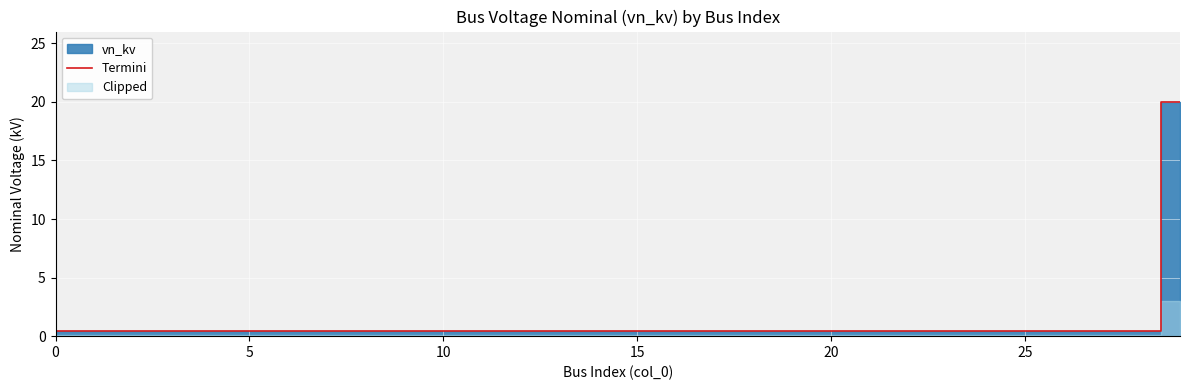

Reading left to right, list all the values displayed in this chart.

0.4	0.4	0.4	0.4	0.4	0.4	0.4	0.4	0.4	0.4	0.4	0.4	0.4	0.4	0.4	0.4	0.4	0.4	0.4	0.4	0.4	0.4	0.4	0.4	0.4	0.4	0.4	0.4	0.4	20.0